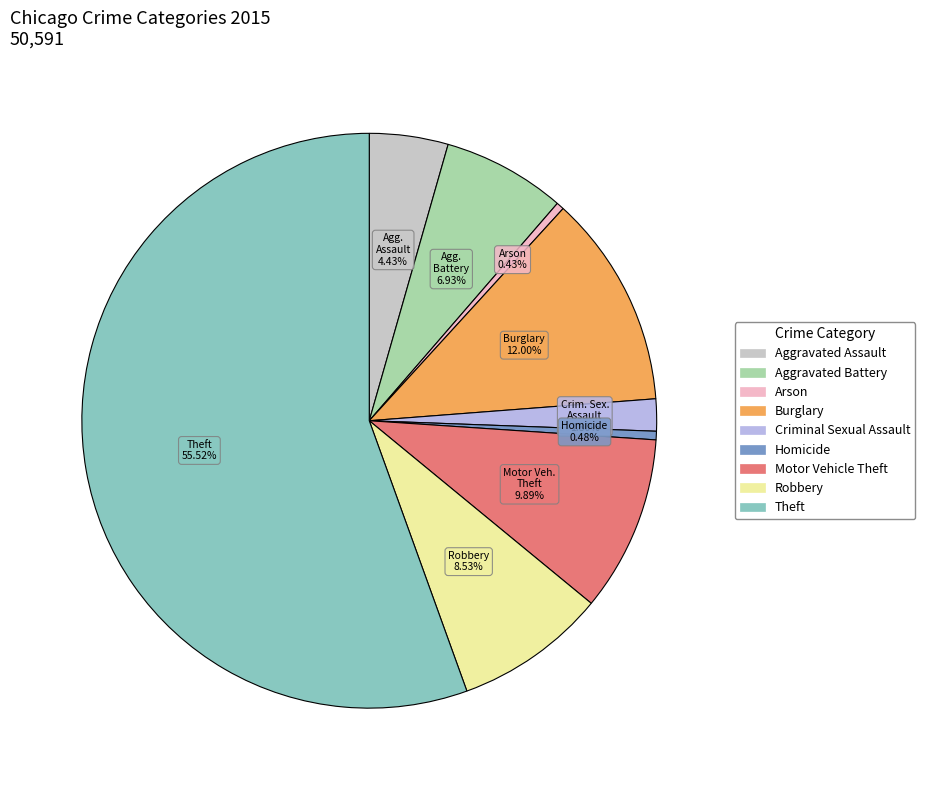

What is the change in value from Aggravated Battery to Criminal Sexual Assault?

-2593